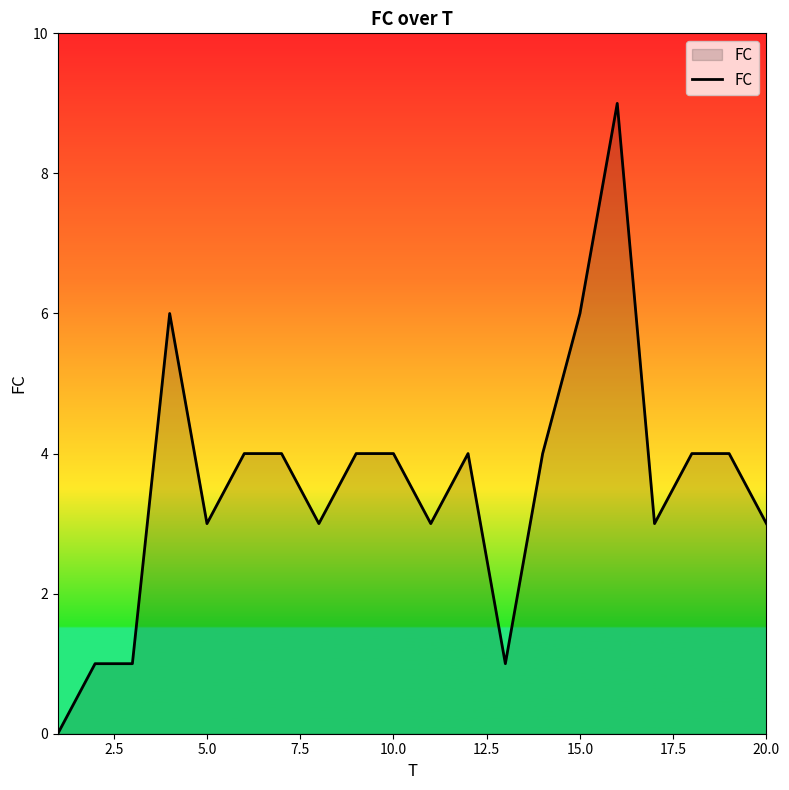

Reading left to right, extract all data points from this chart.

0	1	1	6	3	4	4	3	4	4	3	4	1	4	6	9	3	4	4	3